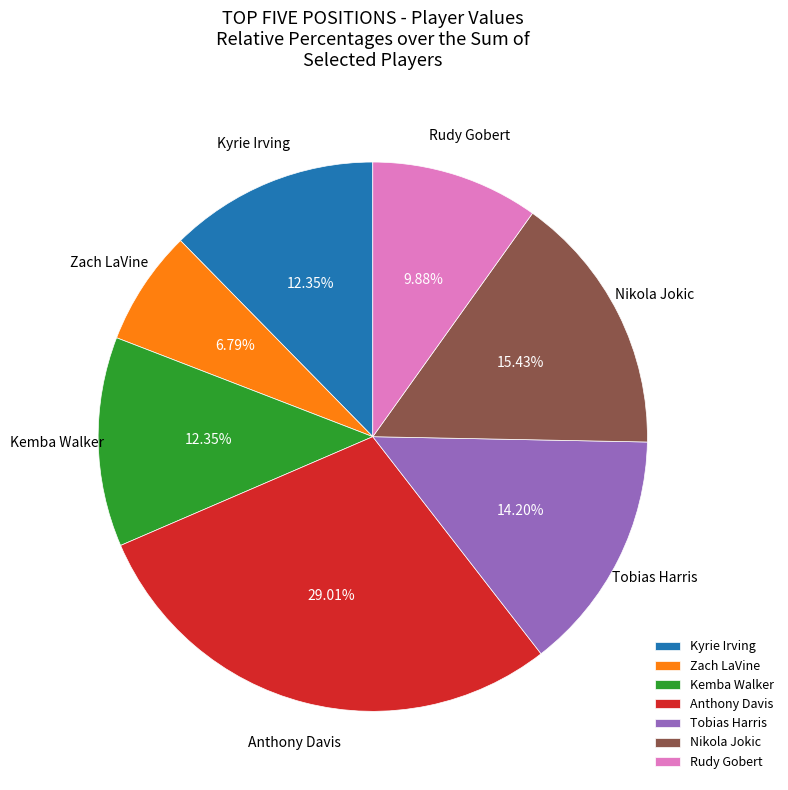

Which slice is the largest?

Anthony Davis